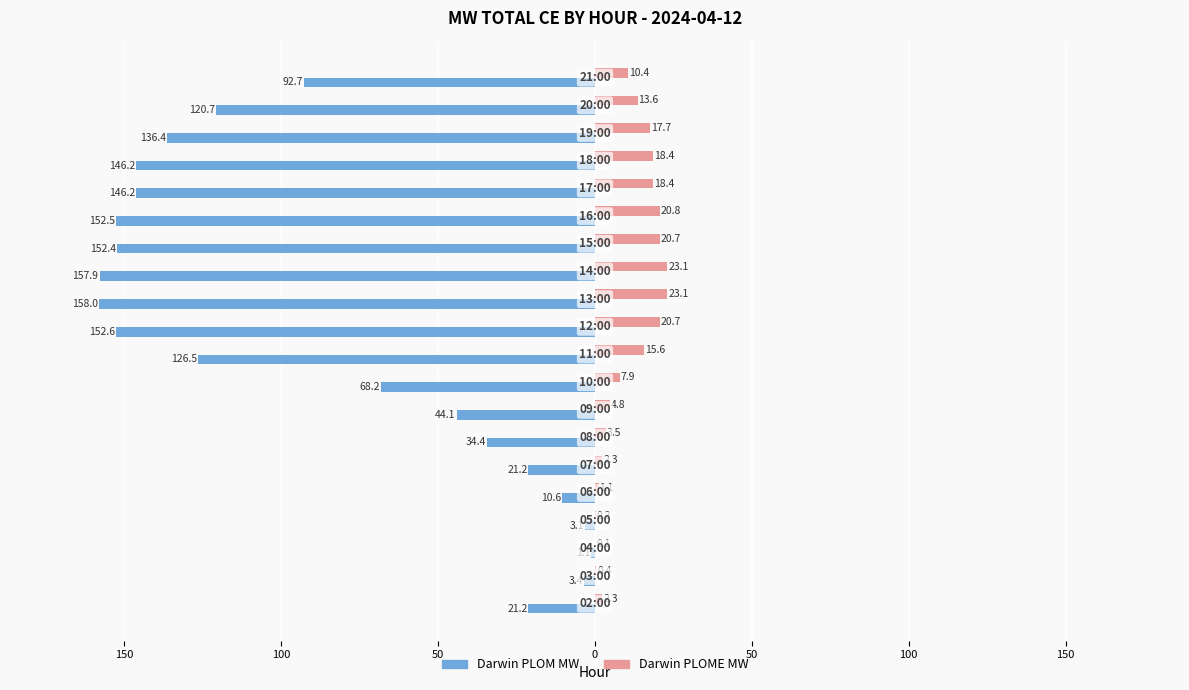

What are all the series names shown in the legend?

Darwin PLOM MW, Darwin PLOME MW